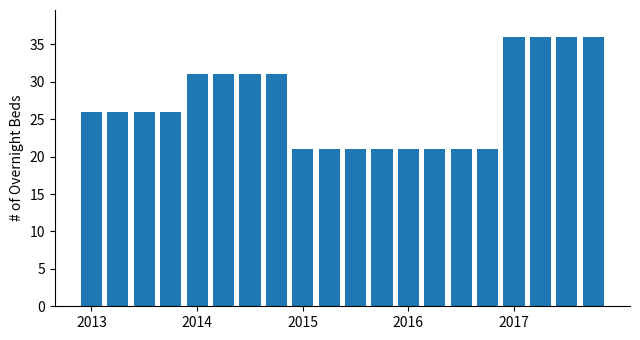

What is the smallest value displayed?

21